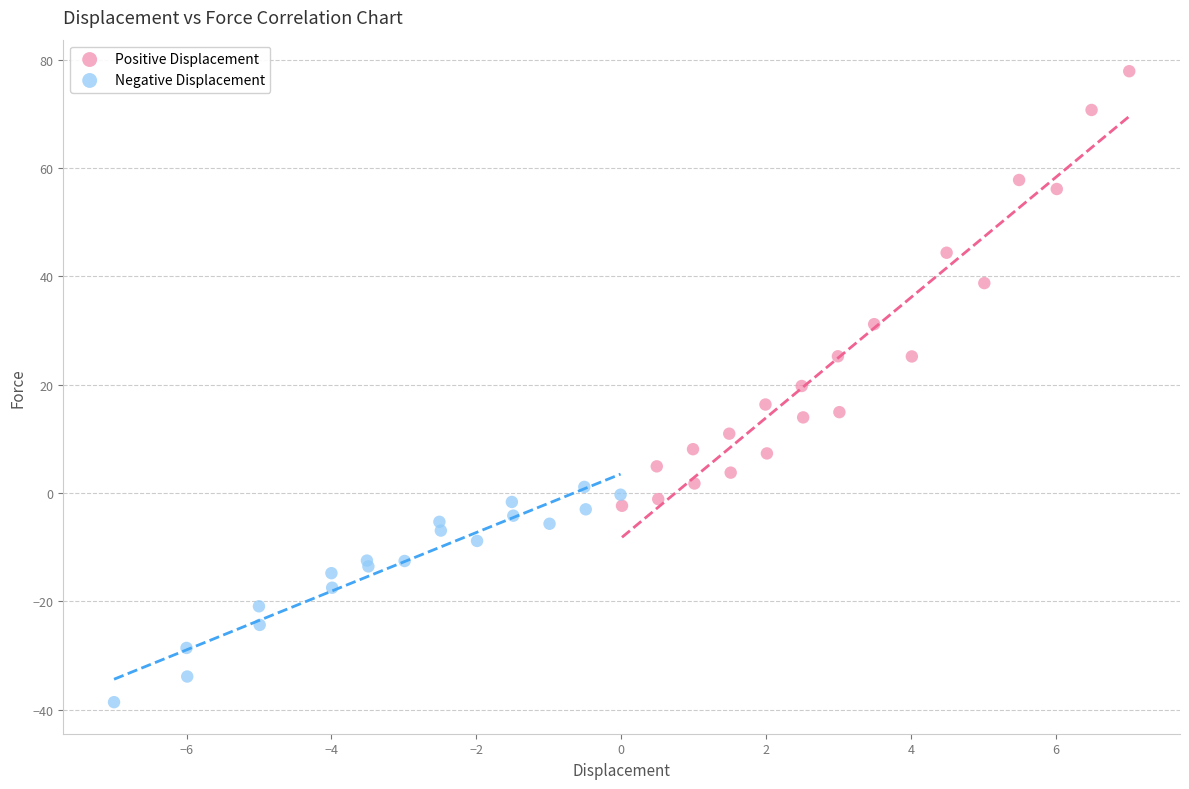

Which series has the widest spread of Y values?

Positive Displacement